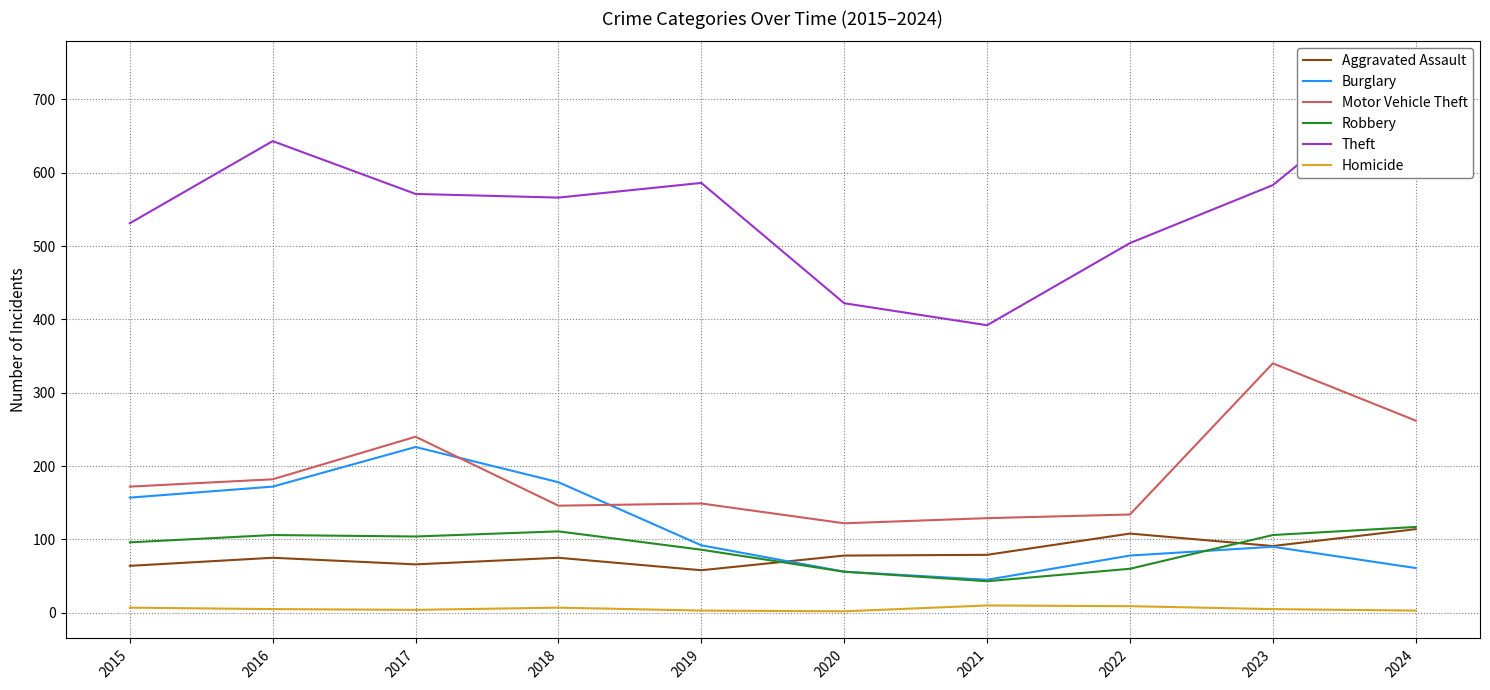

Is the value of Burglary at 2021 greater than the value of Aggravated Assault at 2021?

No